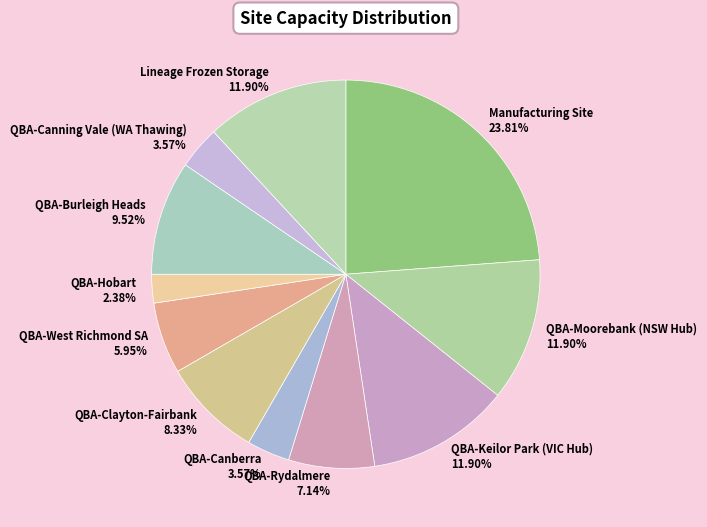

How many segments does this pie chart have?

11